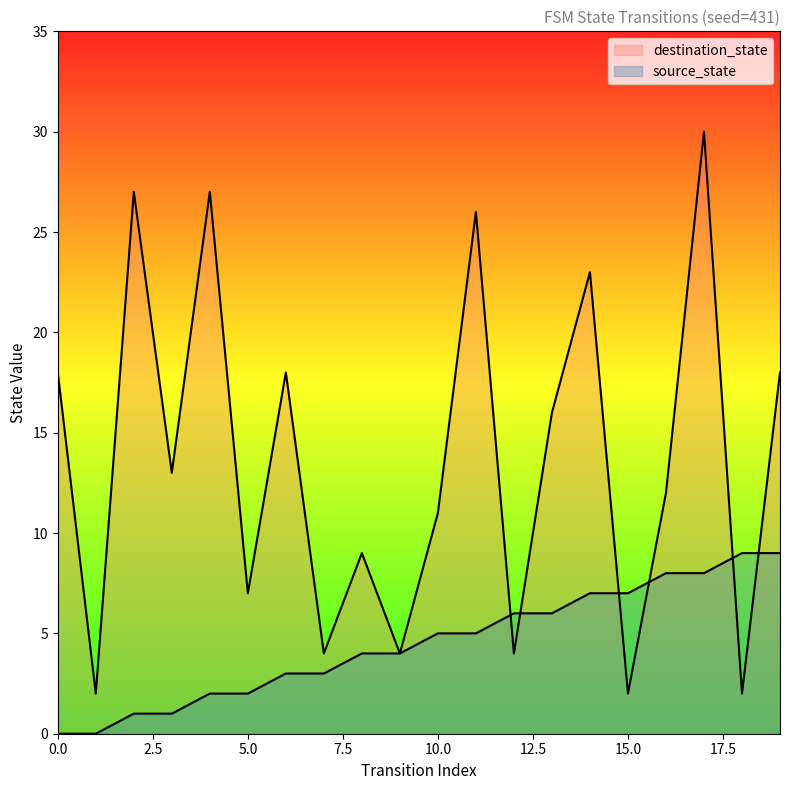

Count the number of categories in the chart.

20